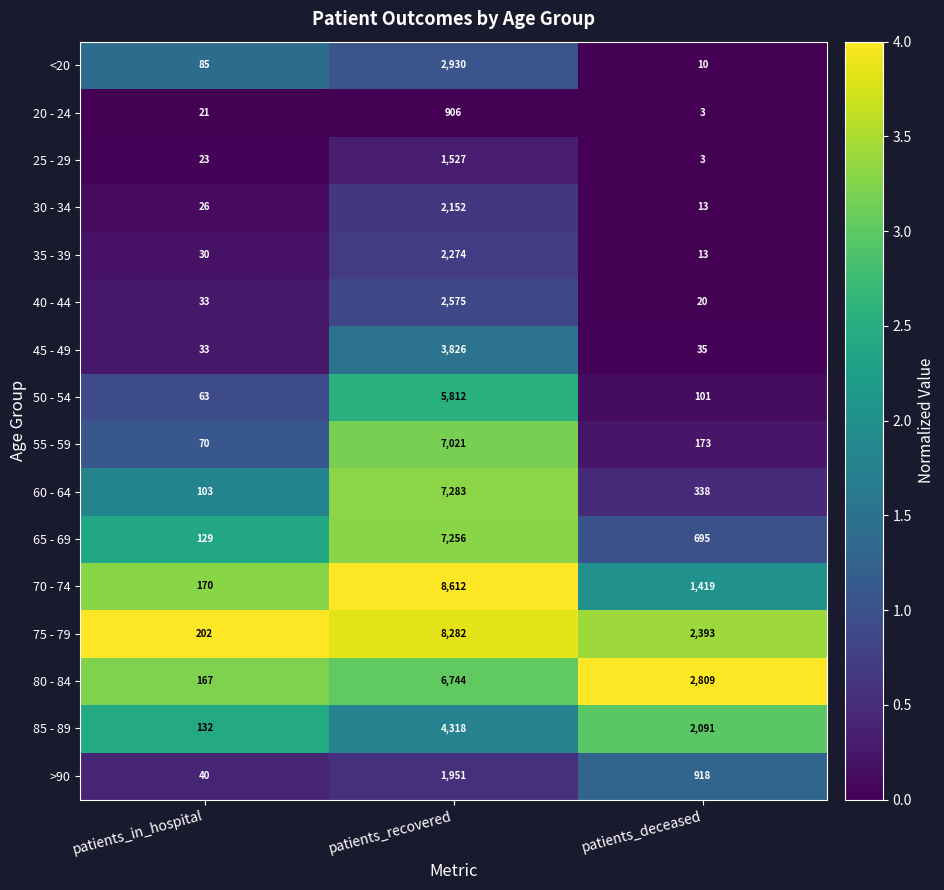

Between patients_in_hospital and patients_deceased, which series saw the biggest shift?

80 - 84